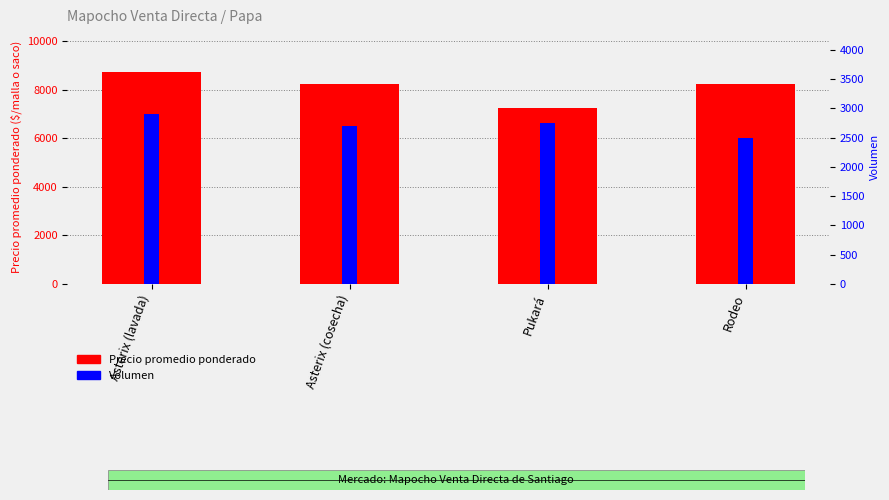

Reading left to right, transcribe all the data shown in this chart.

Precio promedio ponderado: Asterix (lavada)=8741	Asterix (cosecha)=8241	Pukará=7245	Rodeo=8240
Volumen: Asterix (lavada)=2900	Asterix (cosecha)=2700	Pukará=2750	Rodeo=2500